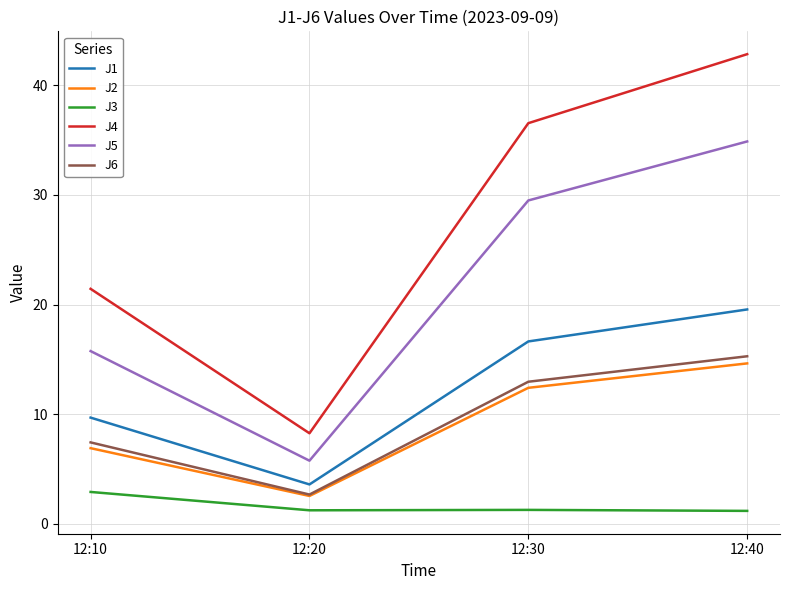

What is the difference between the highest and lowest values at 12:20?

7.0